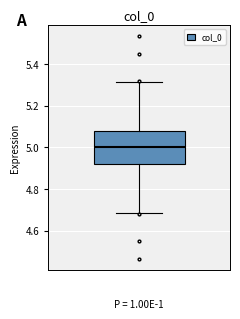

Transcribe this box plot: give where the median line is, the range the box spans, and where the two whiskers end, as read against the y-axis. The values are not printed on the chart, so give them approximately, as read against the axis.

median 5.00, box 4.92 to 5.08, whiskers 4.68 to 5.32